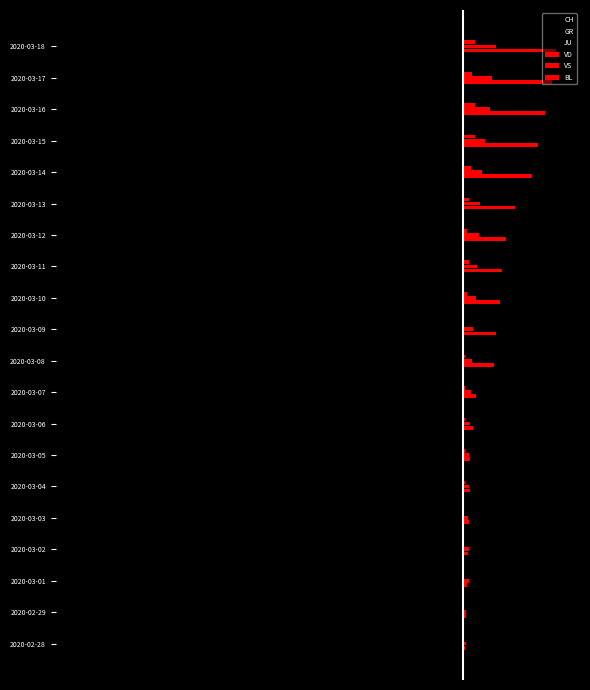

What is the highest value of the VS series?

6.9